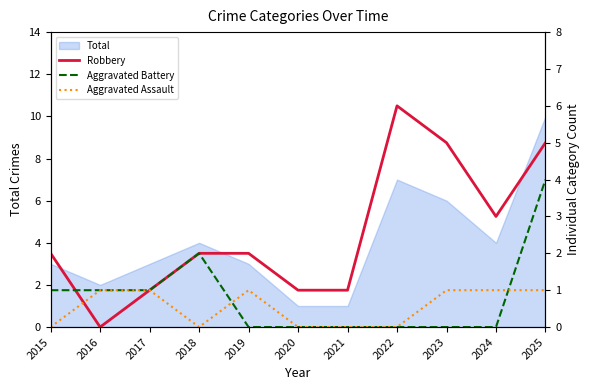

List the labels in order of Robbery value, largest first.

2022, 2023, 2025, 2024, 2015, 2018, 2019, 2017, 2020, 2021, 2016